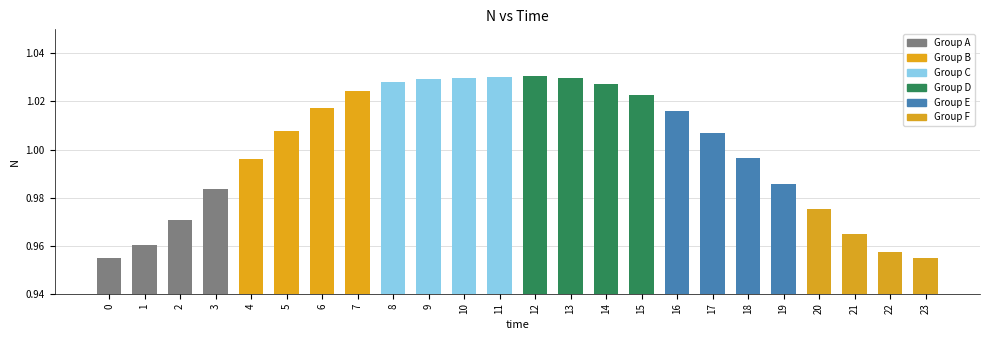

The value at 20 is 0.4. True or false?

False